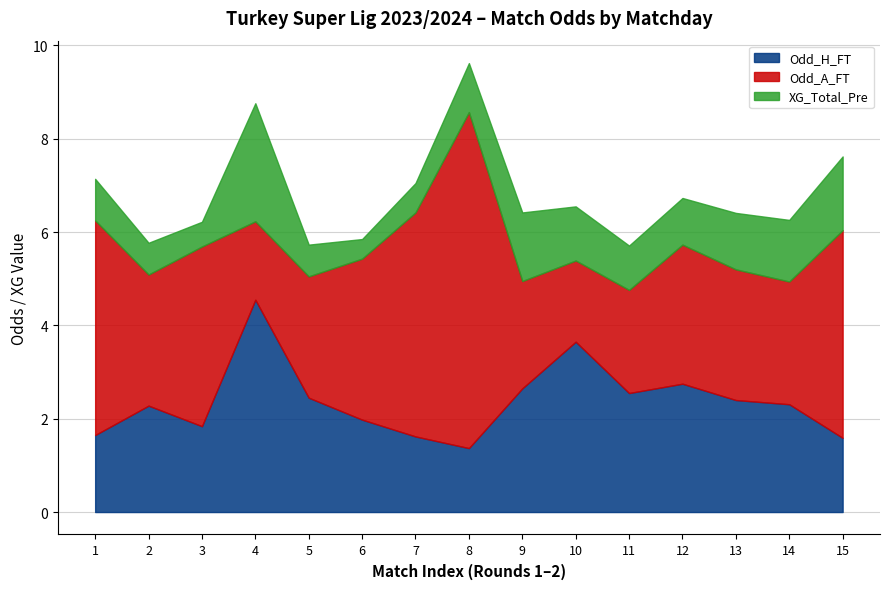

The XG_Total_Pre series shows 1.1 at 8. True or false?

True